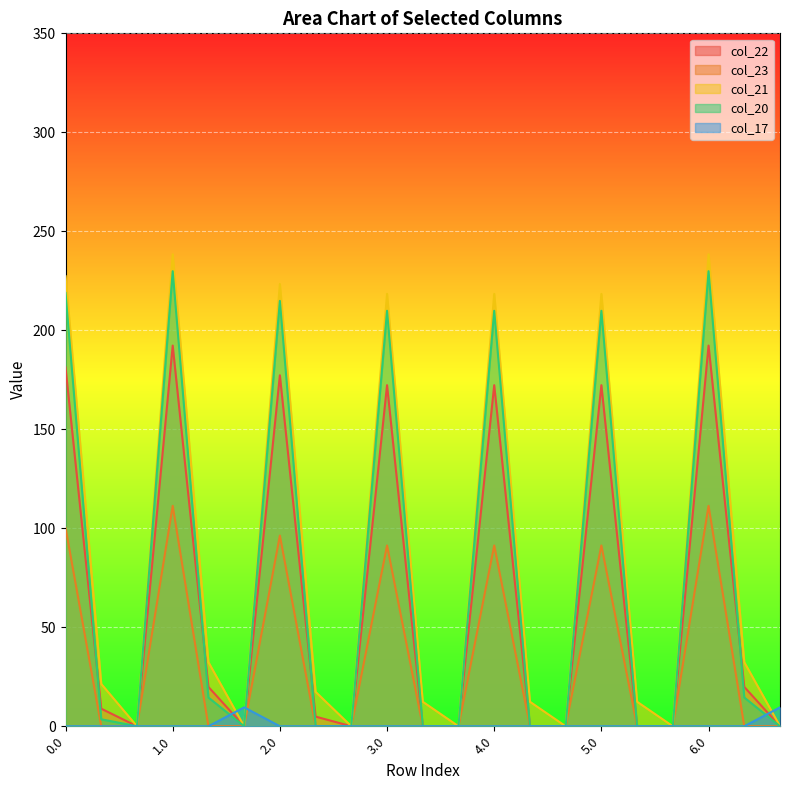

Reading right to left, transcribe all the data shown in this chart.

col_22: 0.0	19.9	192.3	0.0	0.0	172.3	0.0	0.0	172.3	0.0	0.0	172.3	0.0	4.9	177.3	0.0	19.9	192.3	0.0	8.9	181.3
col_23: 0.0	0.0	111.3	0.0	0.0	91.3	0.0	0.0	91.3	0.0	0.0	91.3	0.0	0.0	96.3	0.0	0.0	111.3	0.0	0.0	100.3
col_21: 0.0	32.4	238.4	0.0	12.4	218.4	0.0	12.4	218.4	0.0	12.4	218.4	0.0	17.4	223.4	0.0	32.4	238.4	0.0	21.4	227.4
col_20: 0.0	14.5	229.9	0.0	0.0	209.9	0.0	0.0	209.9	0.0	0.0	209.9	0.0	0.0	214.9	0.0	14.5	229.9	0.0	3.5	218.9
col_17: 9.5	0.0	0.0	0.0	0.0	0.0	0.0	0.0	0.0	0.0	0.0	0.0	0.0	0.0	0.0	9.5	0.0	0.0	0.0	0.0	0.0